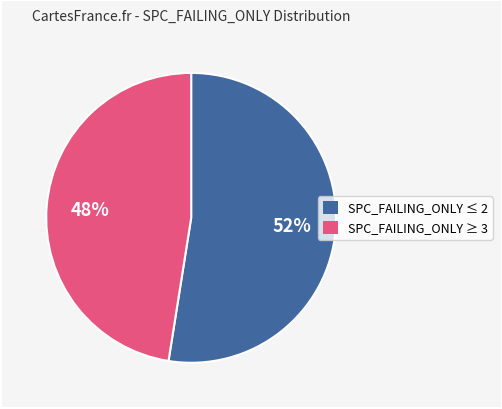

To the nearest percent, what is the average slice percentage?

50%